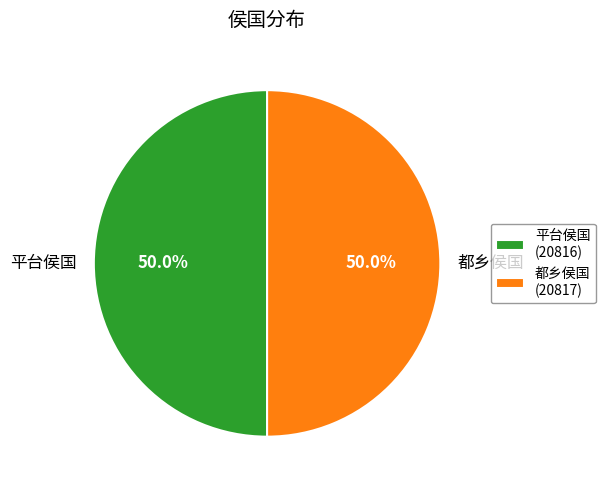

The 都乡侯国 slice represents 50% of the pie. True or false?

True